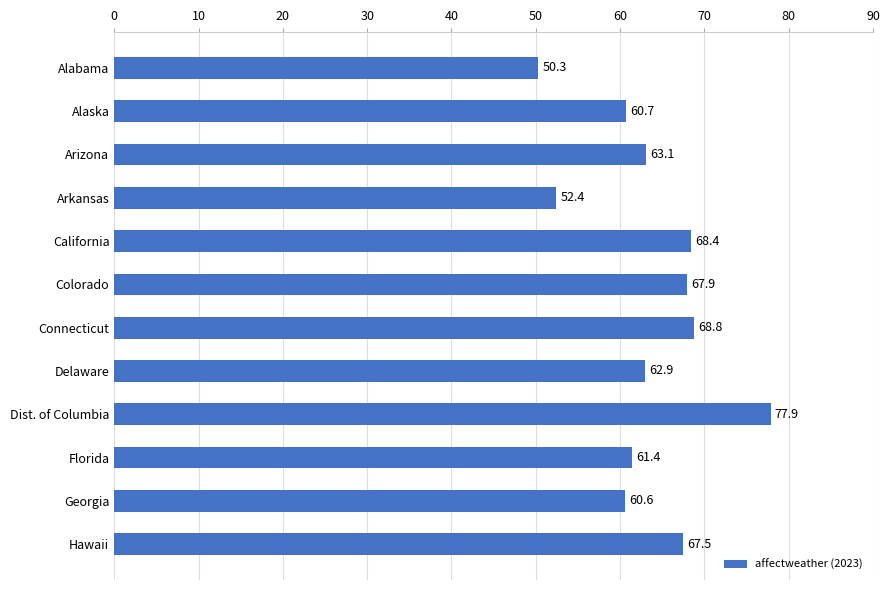

Which has a higher value, Colorado or Georgia?

Colorado